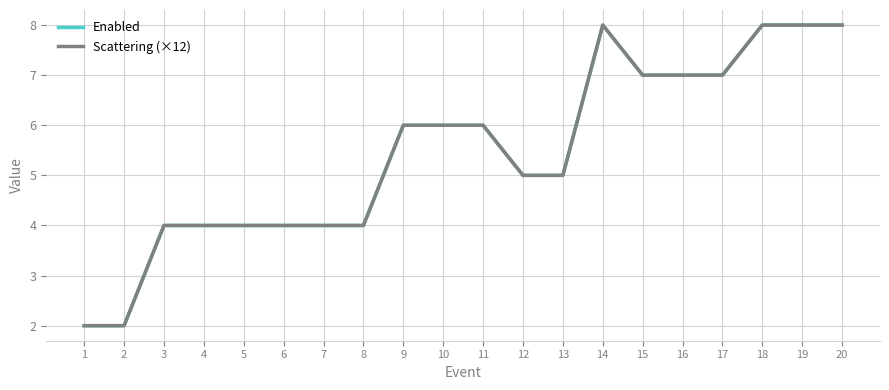

Read the Scattering (×12) value at 4.

4.0